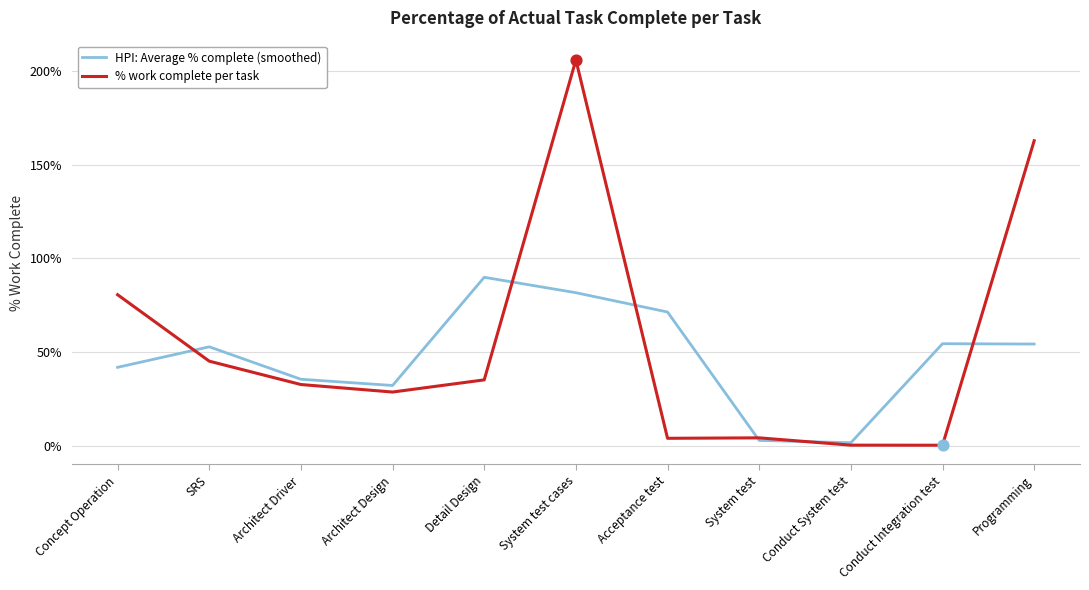

What is the total value across all series at Architect Driver?

68.4